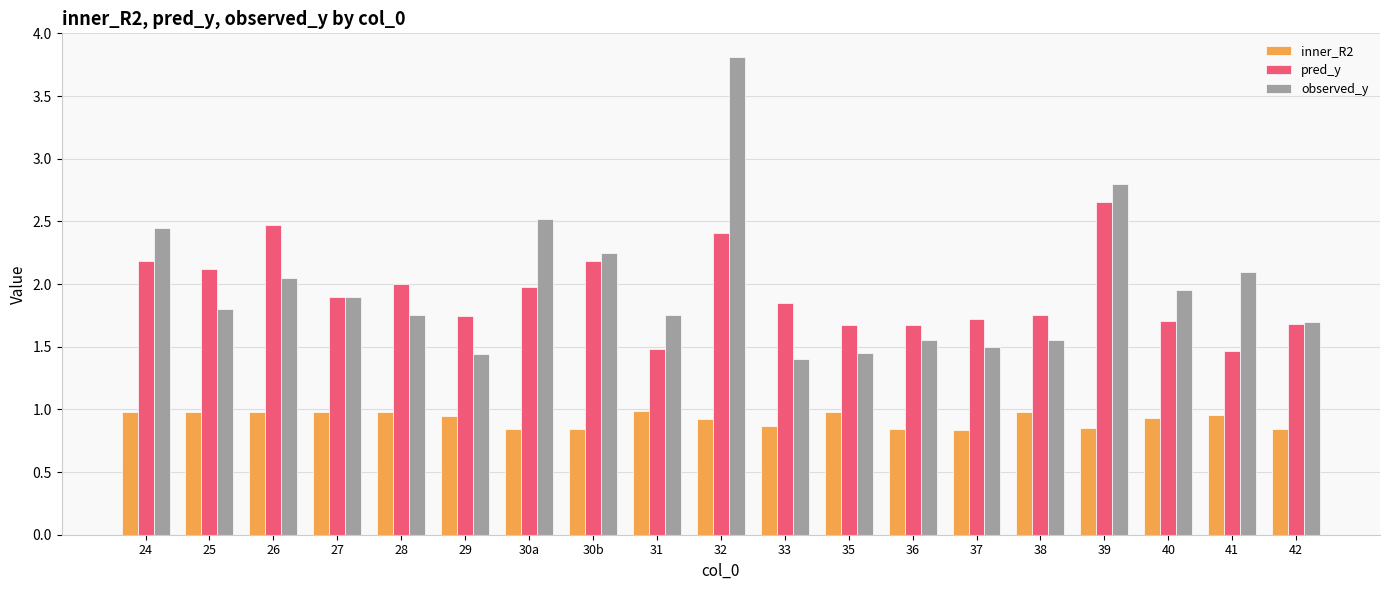

Which series has the largest range (max minus min)?

observed_y